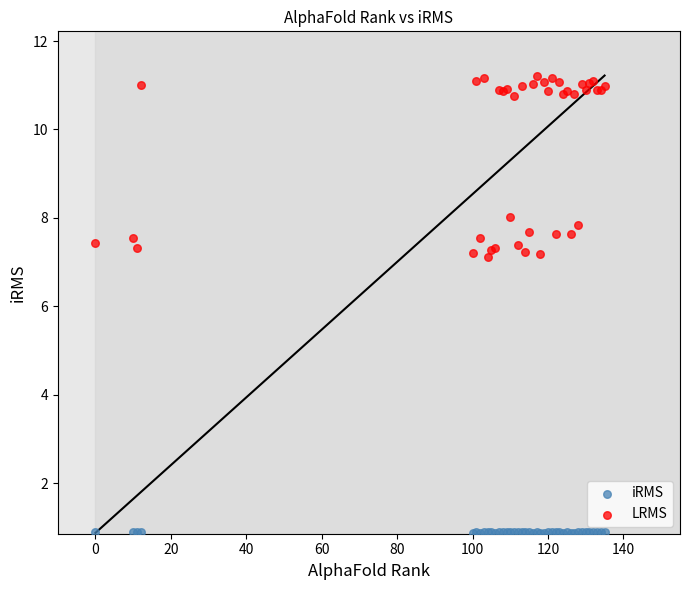

Which series contains the lowest Y value?

iRMS